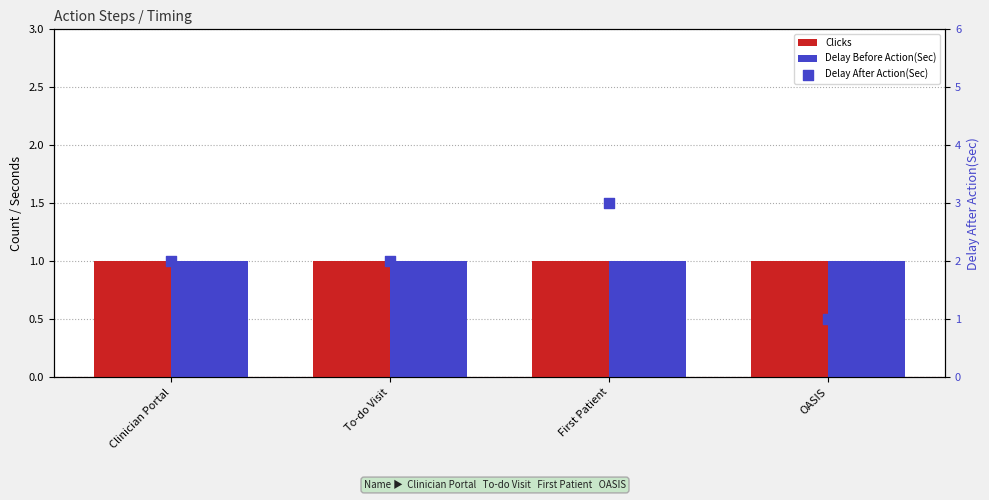

At which category is the sum across all series the highest?

First Patient